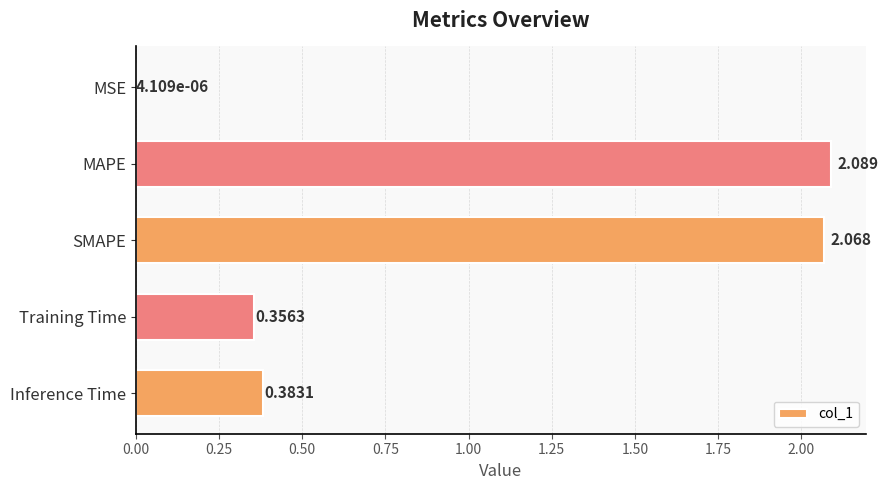

Are the bars grouped side by side (vs. stacked)?

No